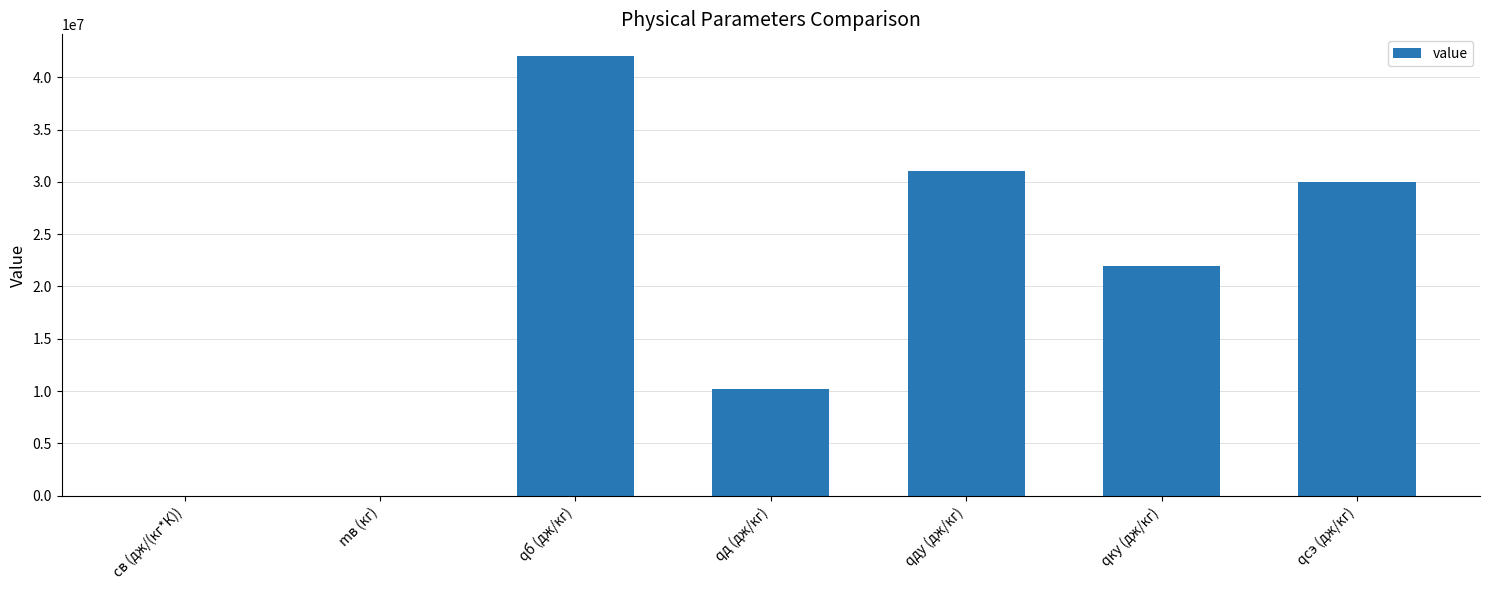

What is the change in value from qб (дж/кг) to qду (дж/кг)?

-11000000